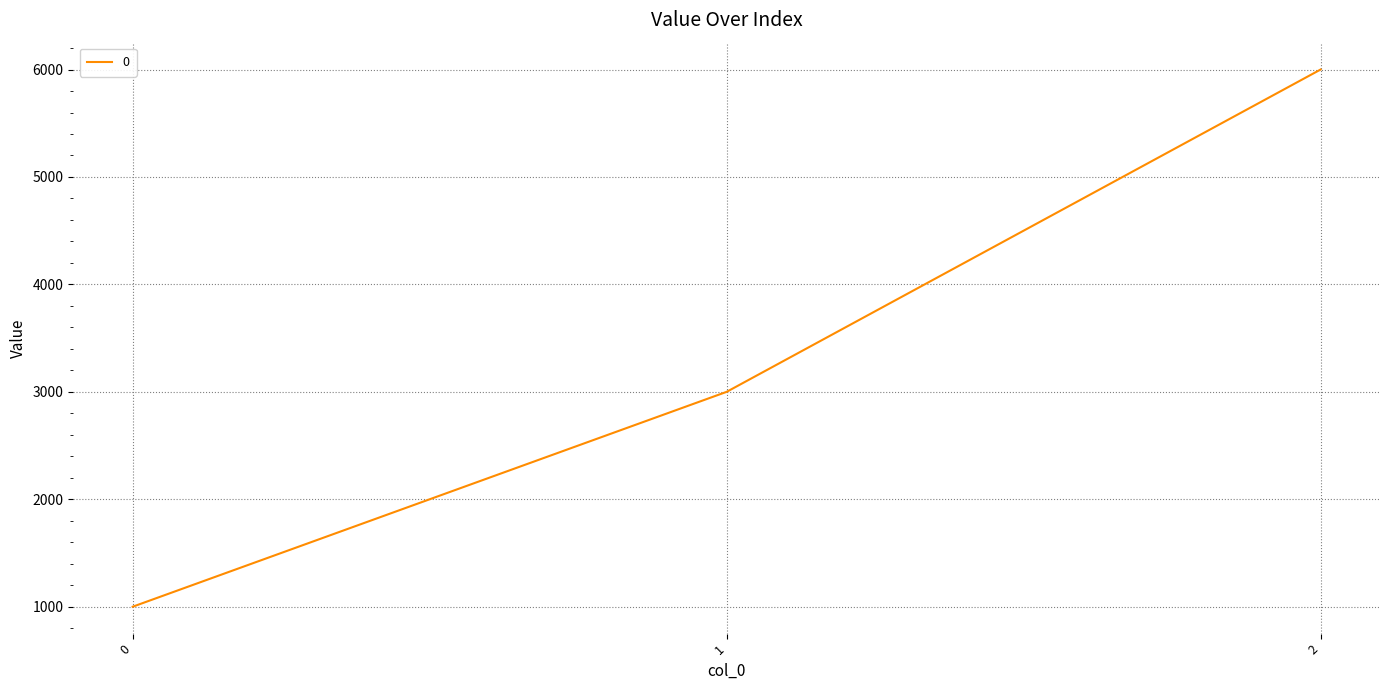

How many values are between 1000 and 6000?

3